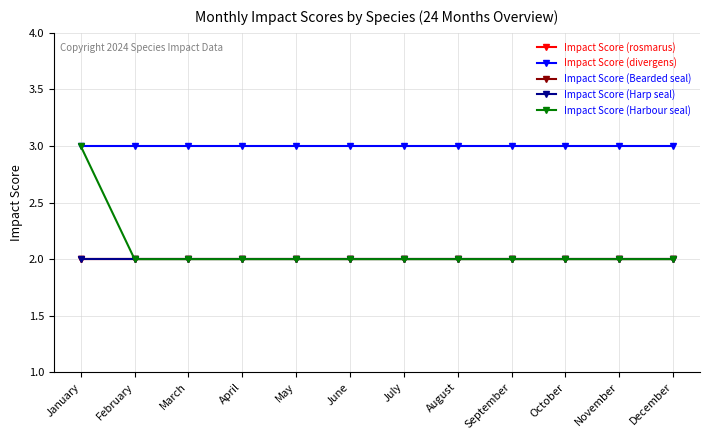

At which category is the sum across all series the highest?

January